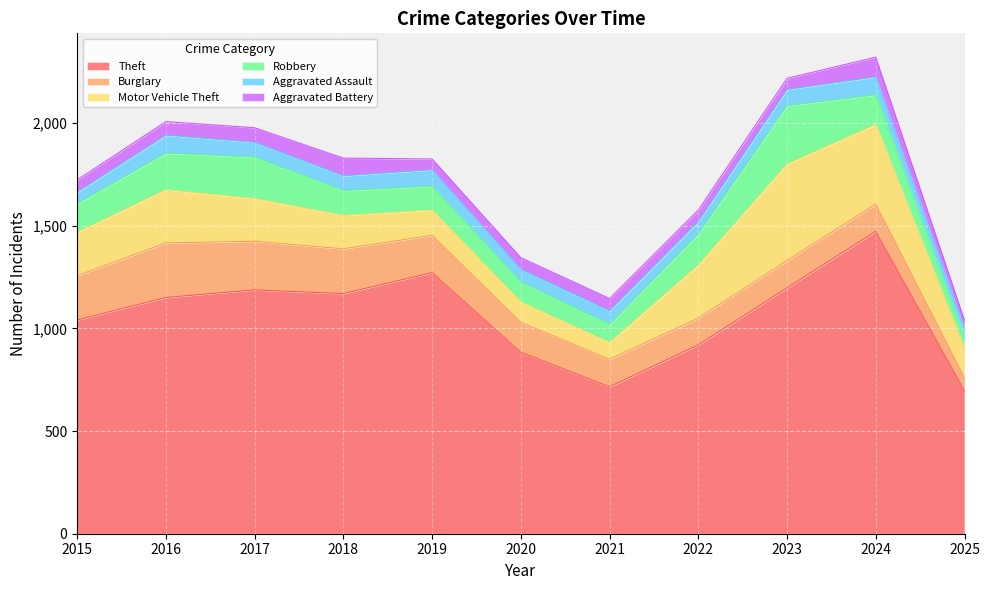

The Robbery series shows 474 at 2023. True or false?

False